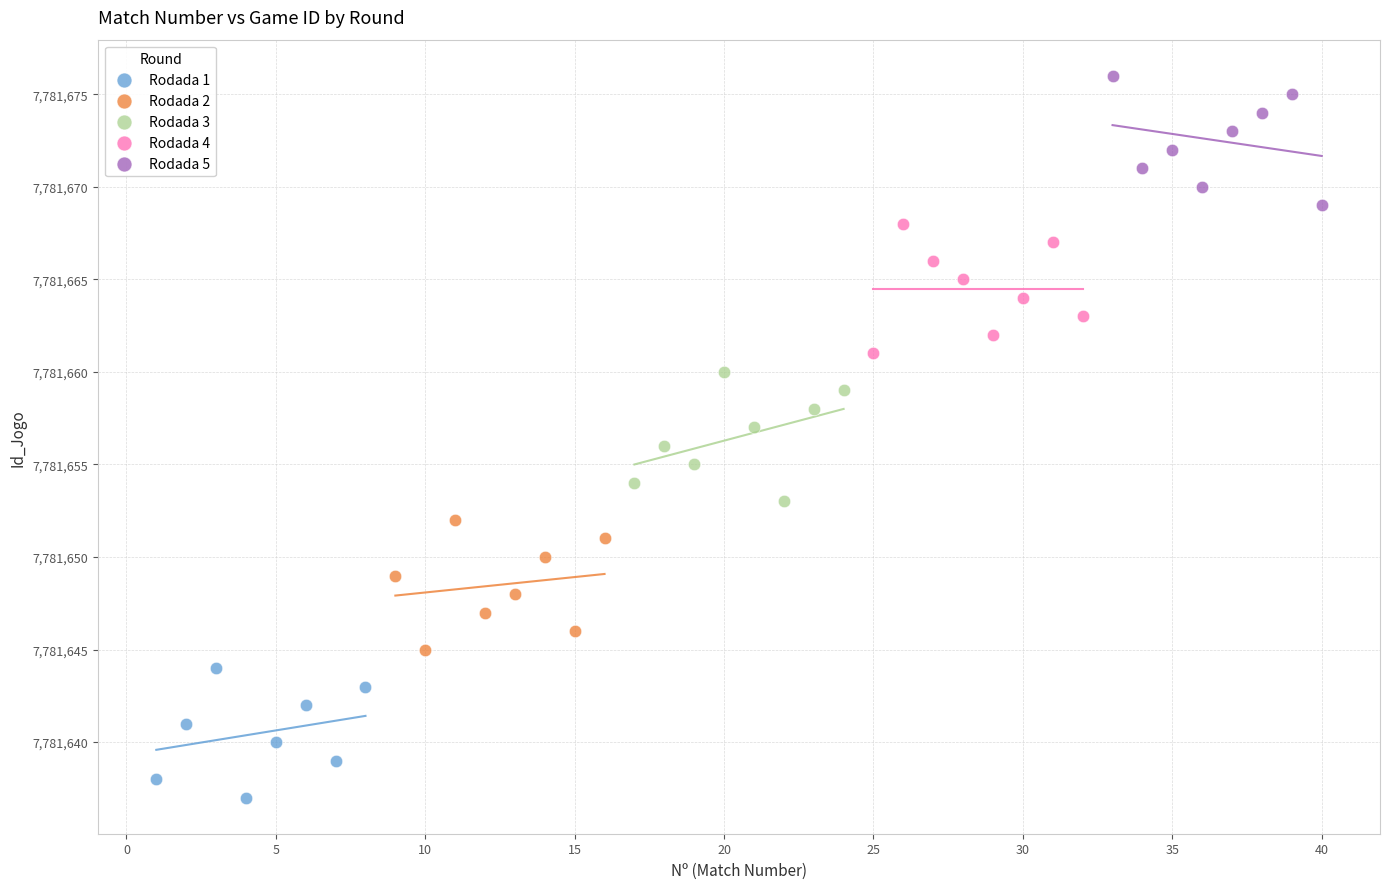

Which series reaches the minimum Y coordinate?

Rodada 1